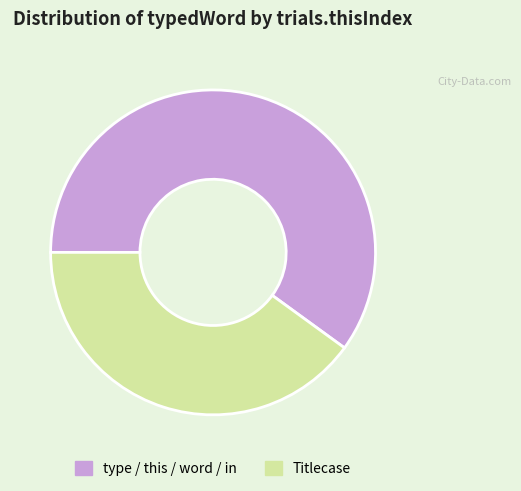

True or false: type / this / word / in accounts for 46% of the total.

False